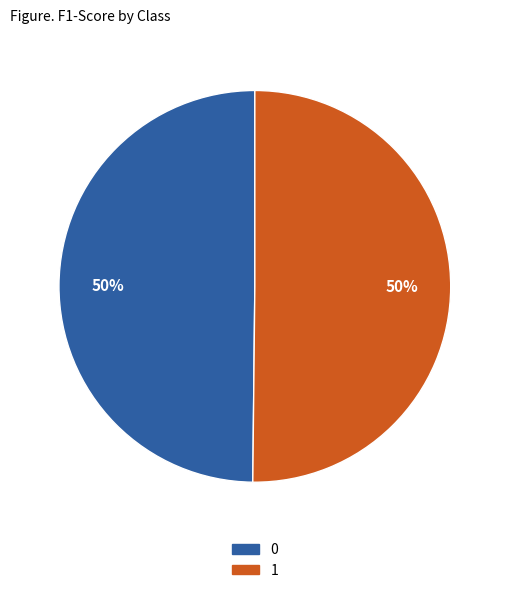

Do 0 and 1 together represent more than half of the pie?

Yes